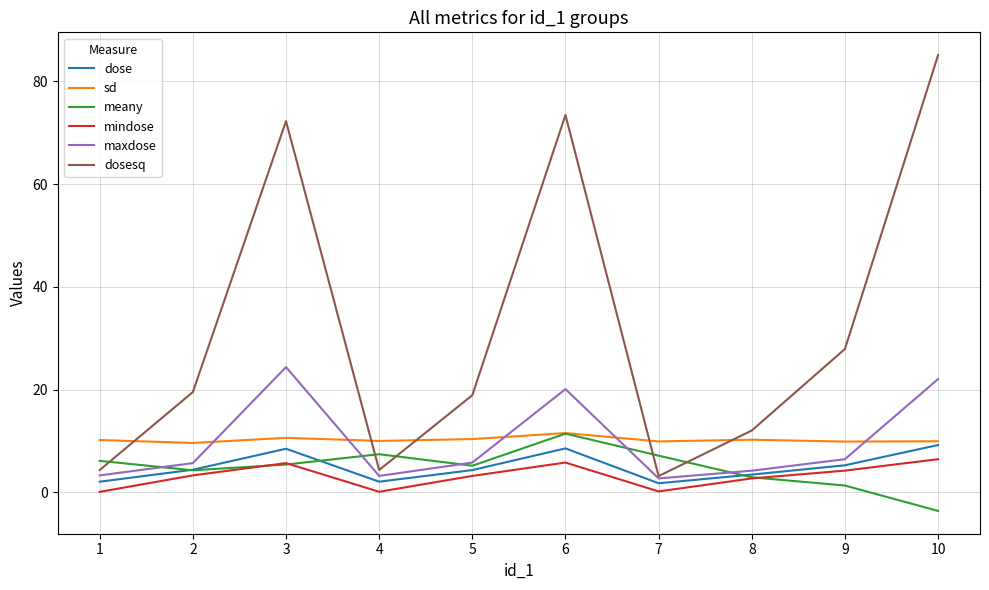

Which series has the largest total across all categories?

dosesq